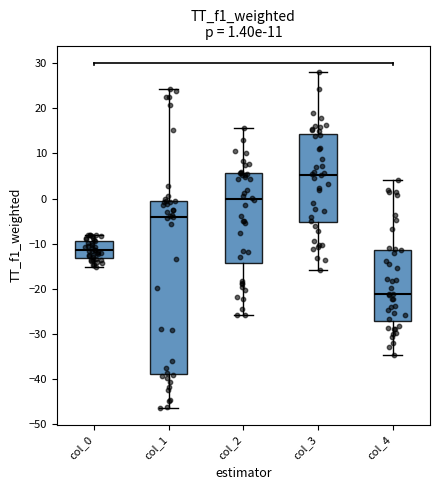

Comparing the boxes themselves (not the whiskers), which one is the tallest?

col_1